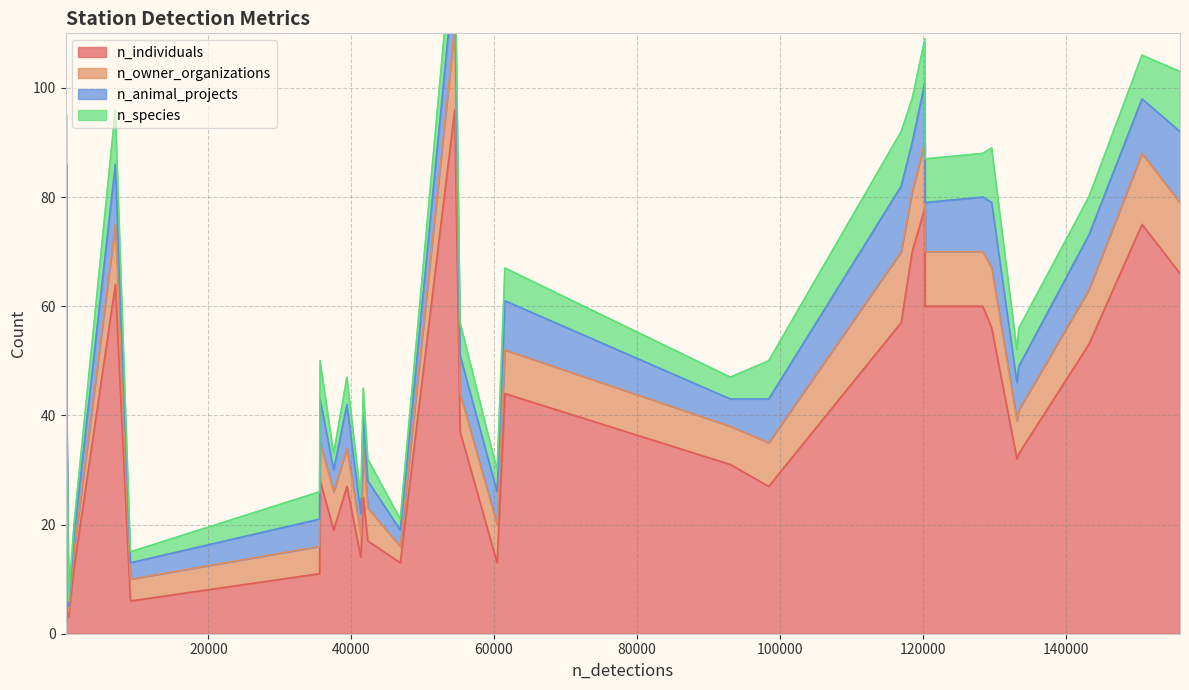

What is the sum of all n_animal_projects values?

260